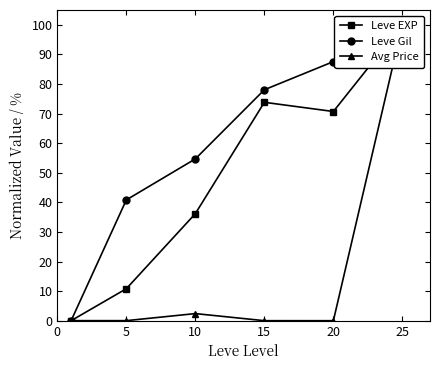

What is the difference between the maximum and minimum values in the Leve Gil series?

100.0